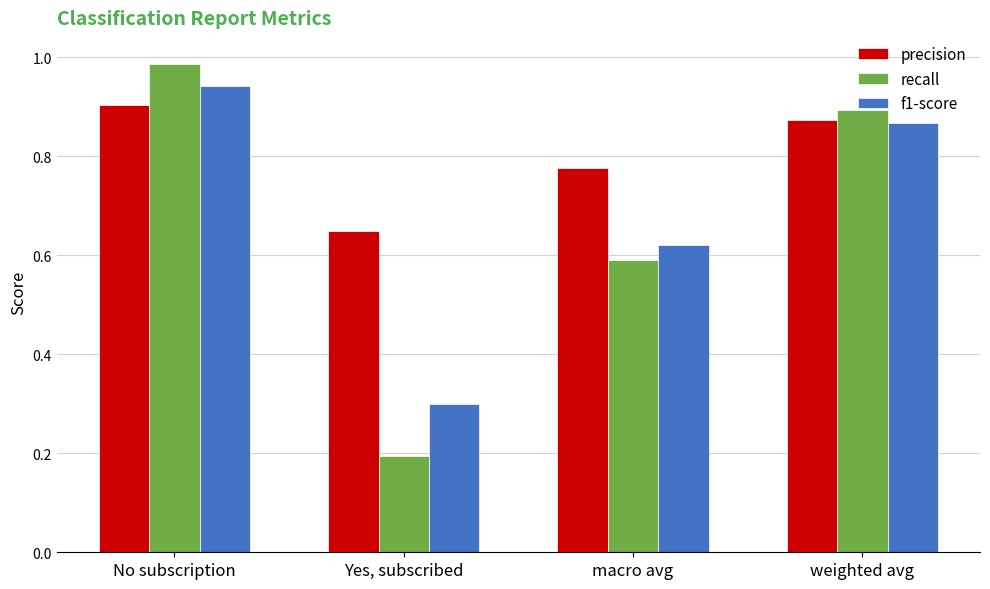

Is it true that precision equals 0.4 at No subscription?

False